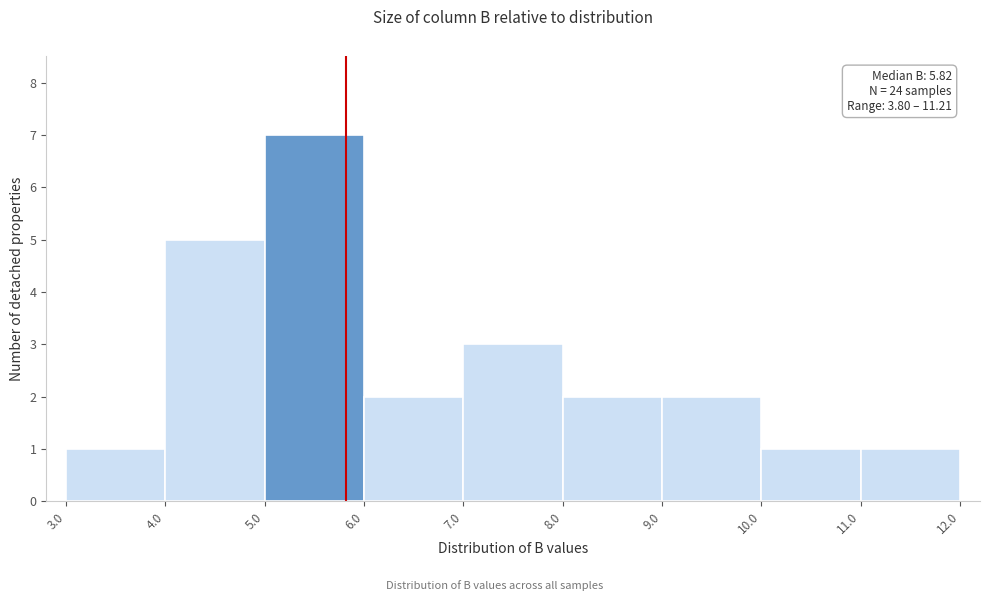

Over which range of the x-axis is the bar tallest?

5.0 to 6.0